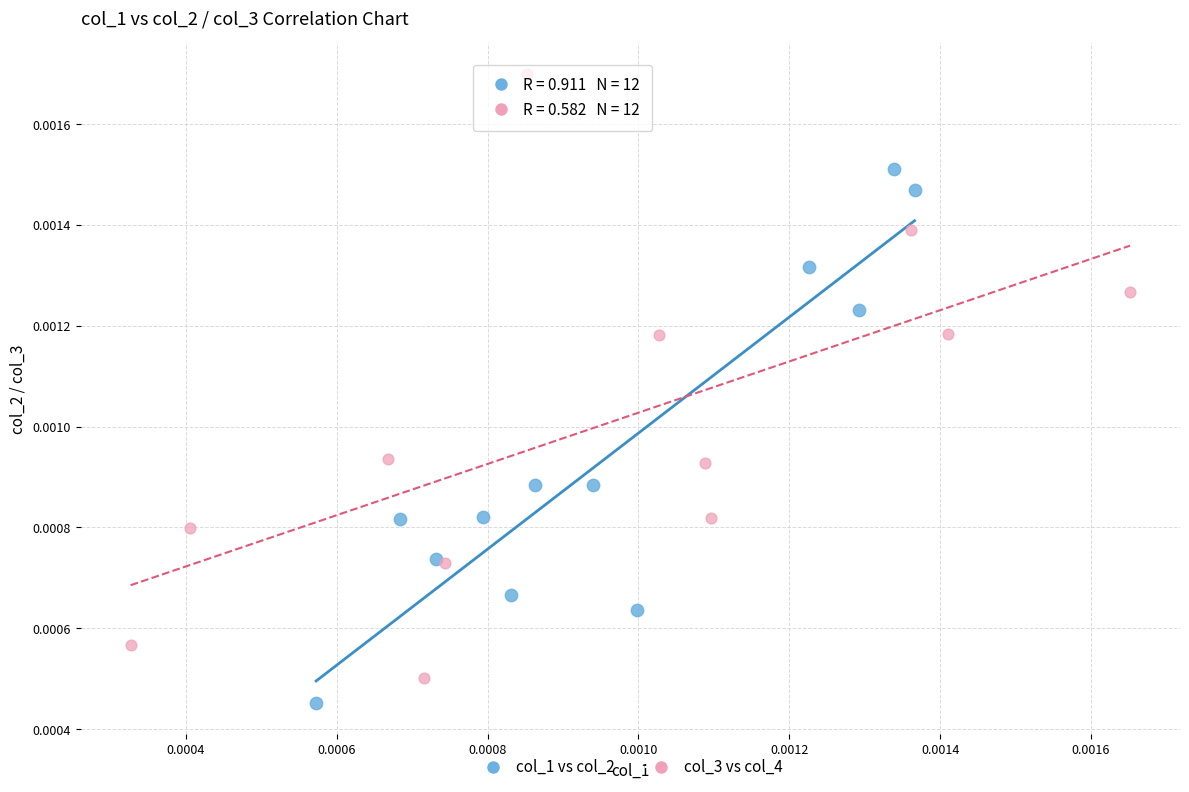

Which series has the widest spread of Y values?

col_3 vs col_4